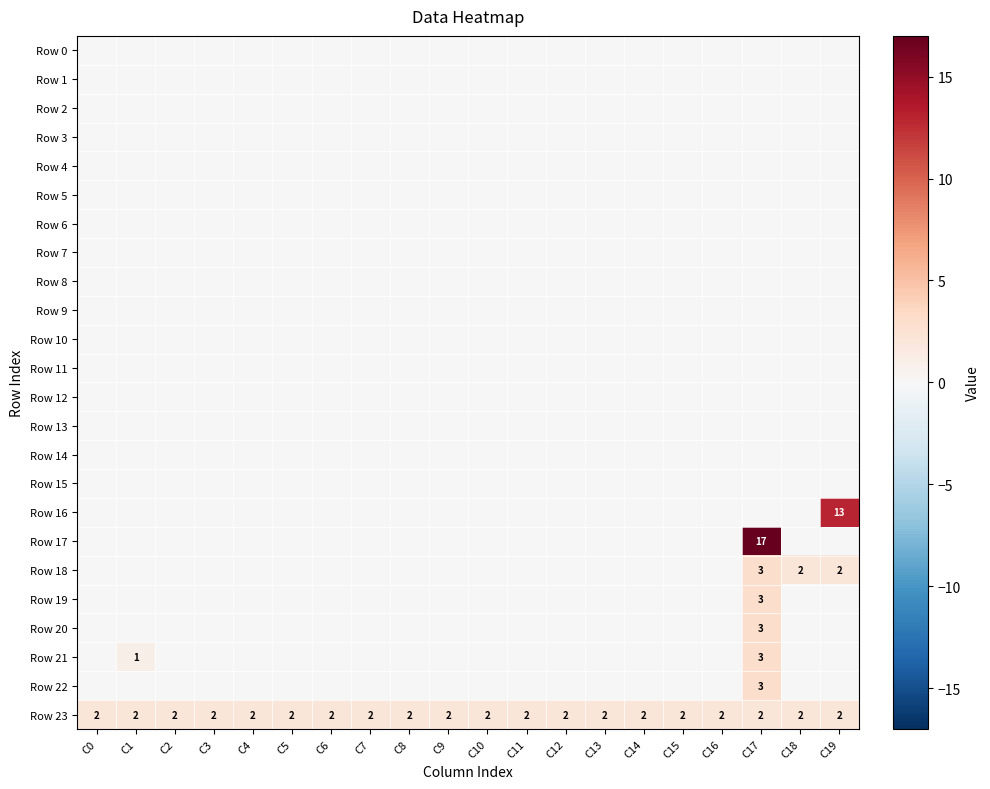

List the labels in order of Row 15 value, largest first.

C0, C1, C2, C3, C4, C5, C6, C7, C8, C9, C10, C11, C12, C13, C14, C15, C16, C17, C18, C19